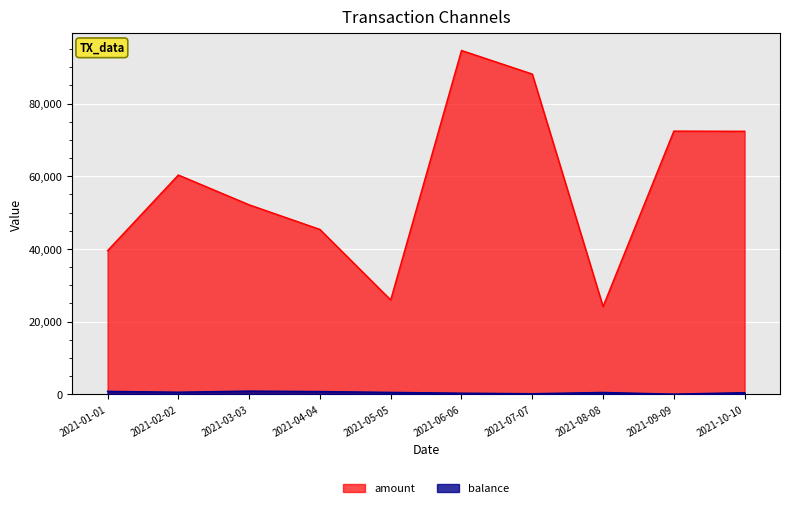

What is the difference between the balance values at 2021-09-09 and 2021-02-02?

534